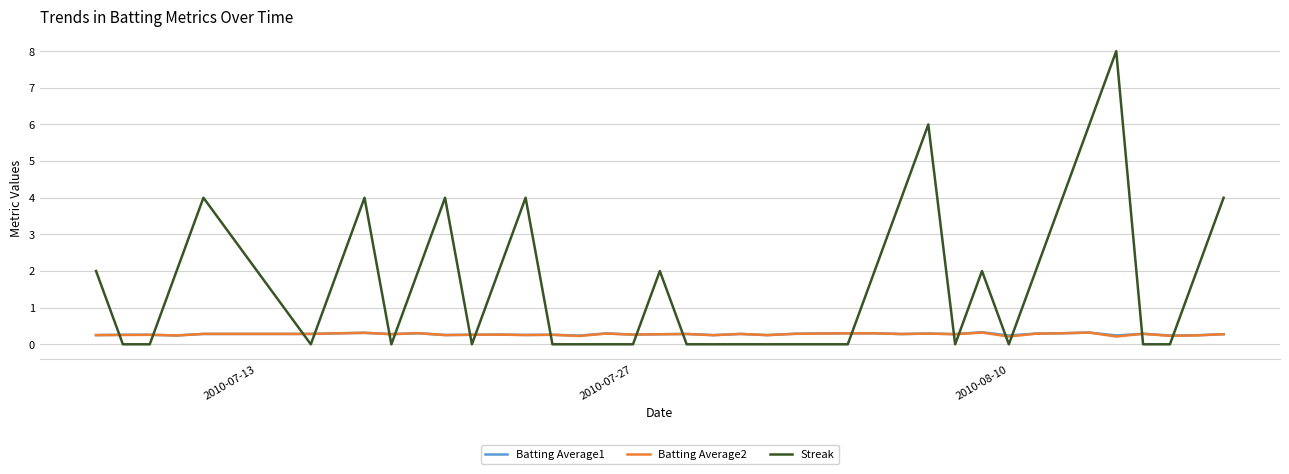

Count the Batting Average1 values in the range 0 to 1.

40